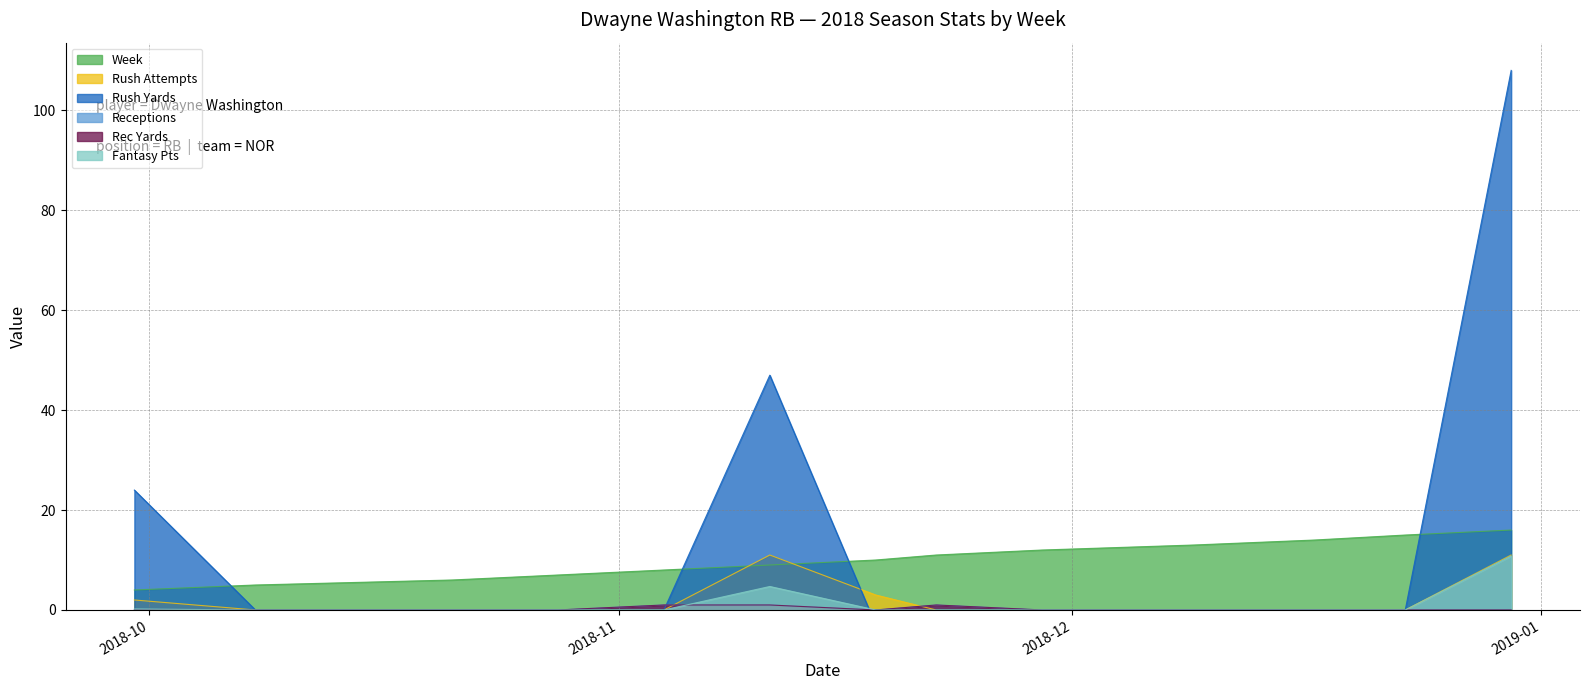

At which category is the sum across all series the highest?

2018-12-30